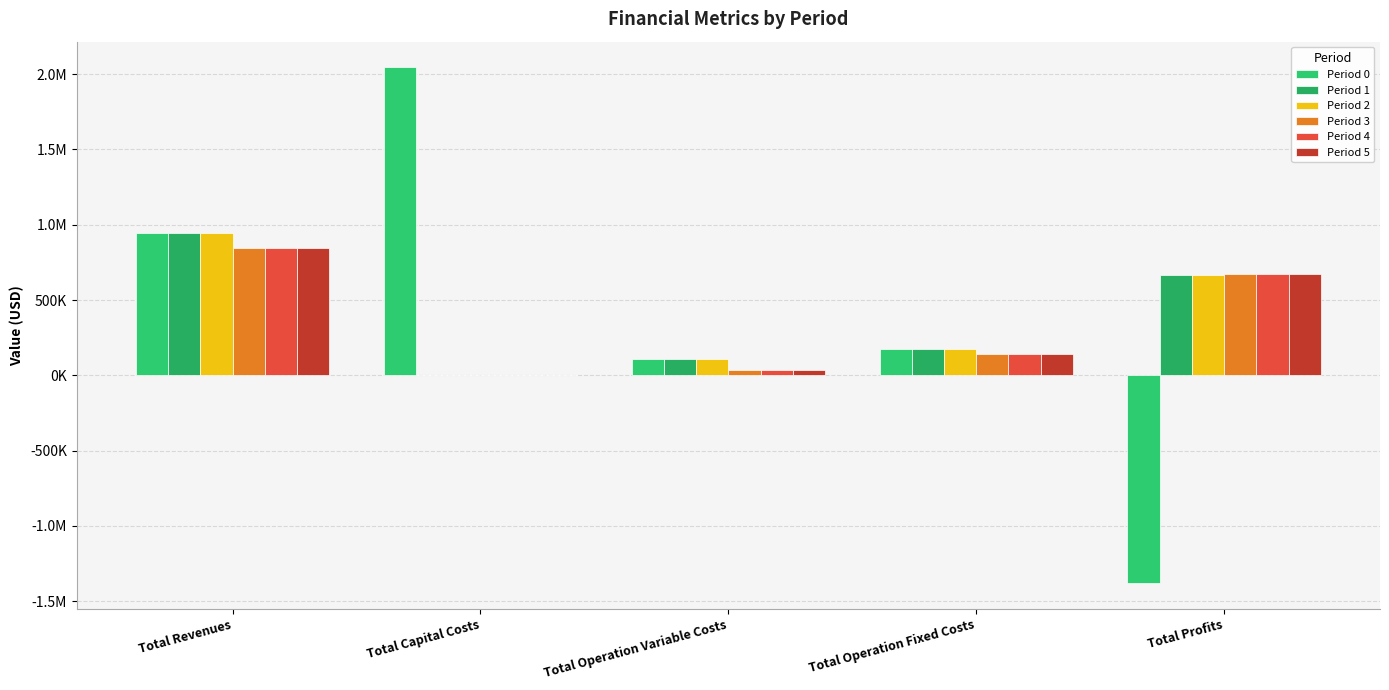

Which series has the widest spread of values?

Period 0